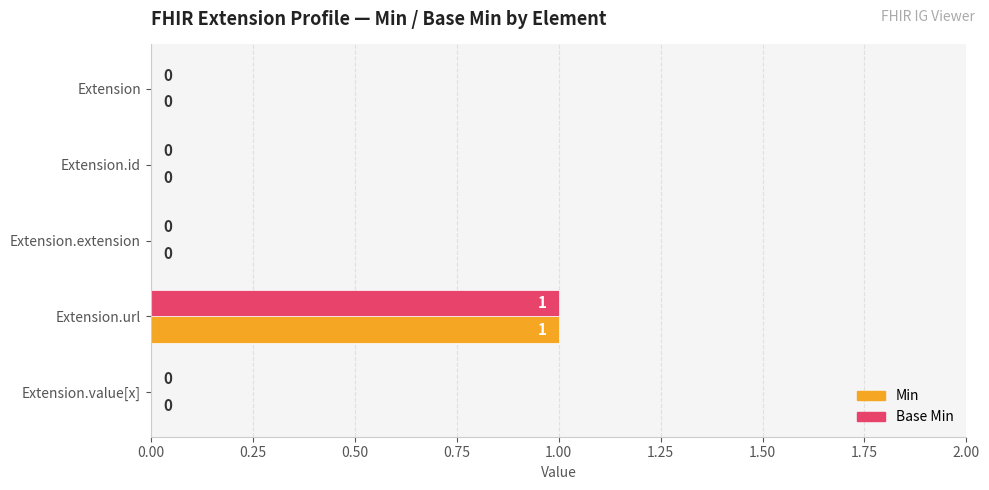

How many Min values are between 0 and 1?

5